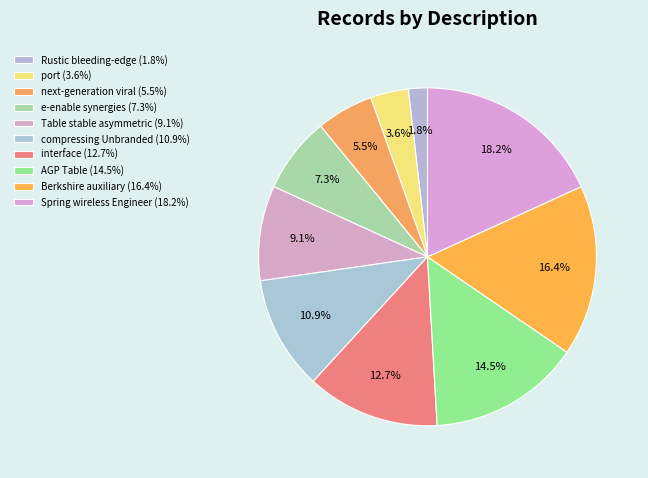

What is the ratio of the value at interface to the value at Rustic bleeding-edge?

7.0